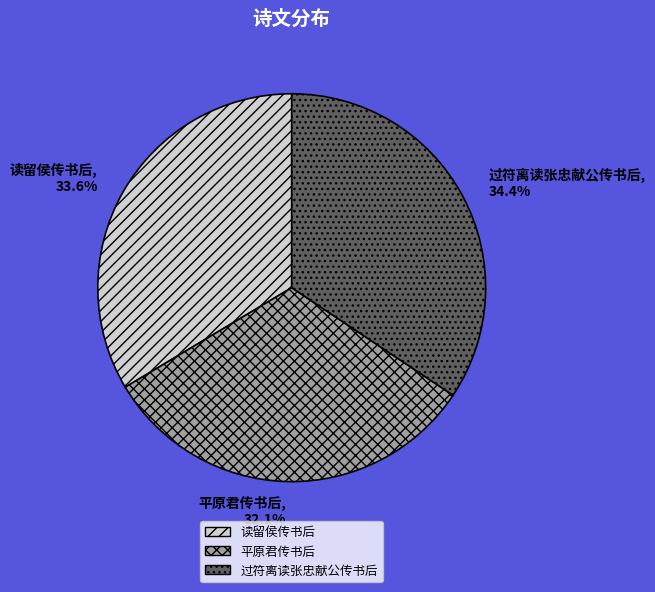

Which category has the biggest portion of the pie?

过符离读张忠献公传书后